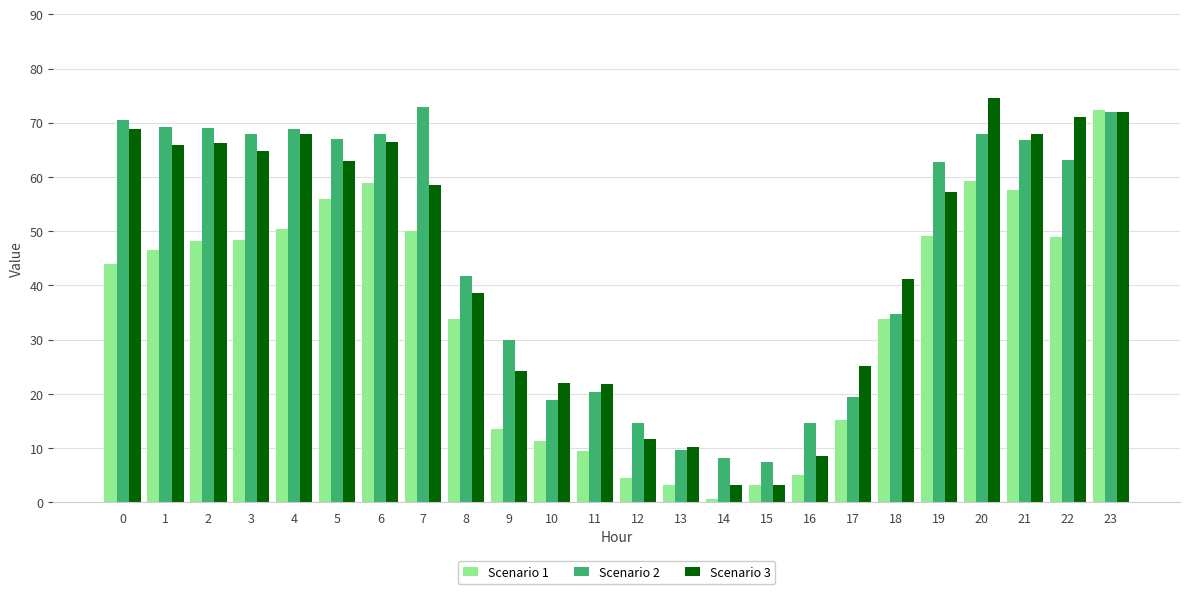

What is the total value across all series at 13?

23.0